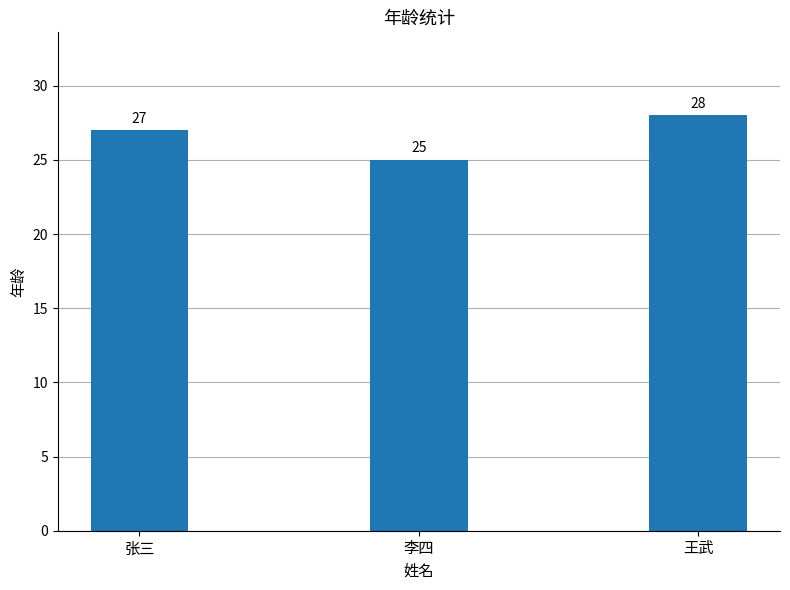

Count the values in the range 25 to 28.

3